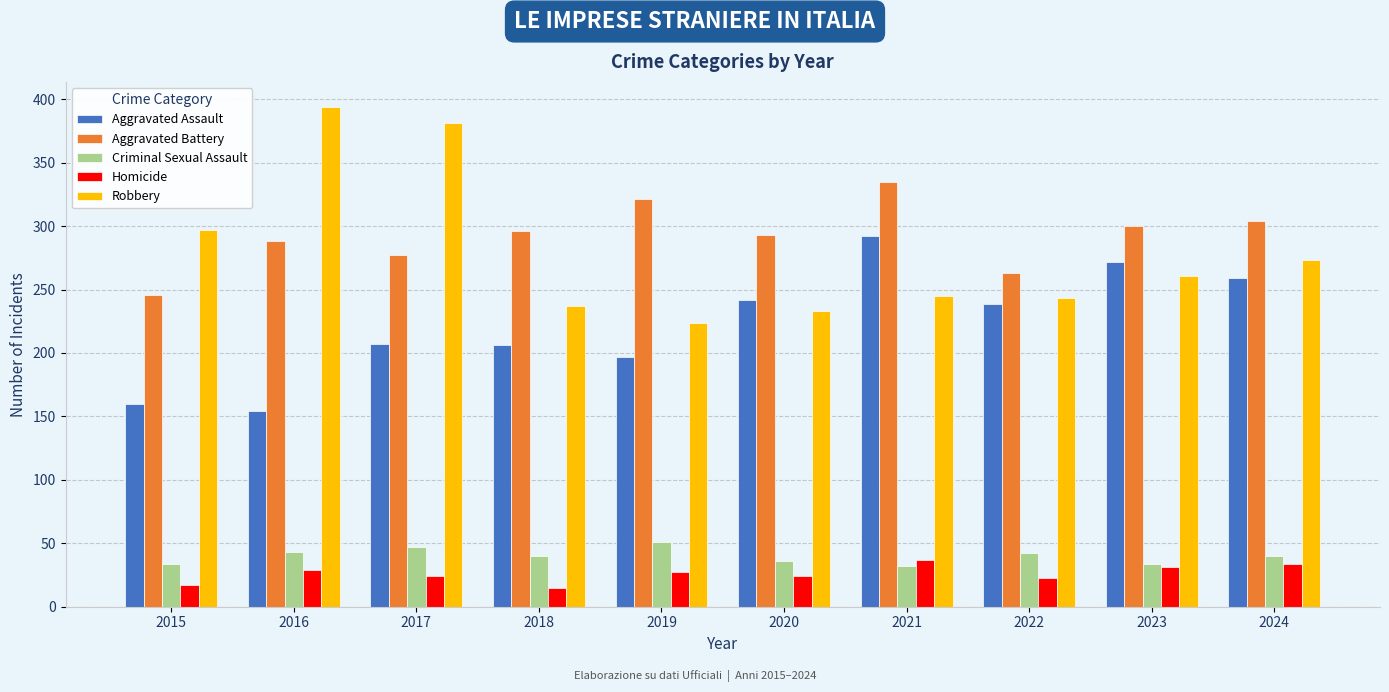

What is the sum of the Aggravated Assault values at 2024 and 2017?

466